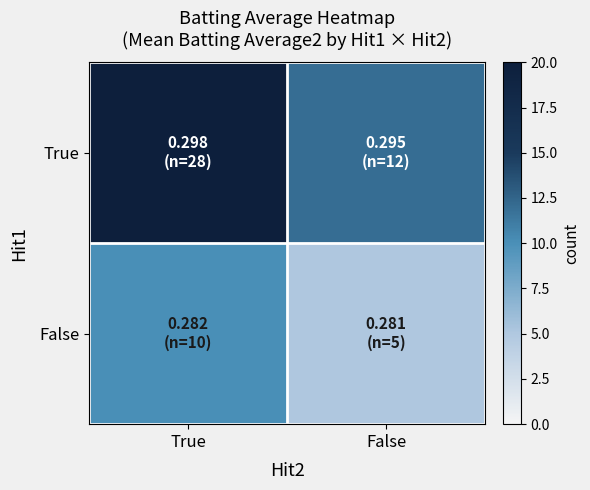

List the series in order of their overall mean, highest first.

True, False